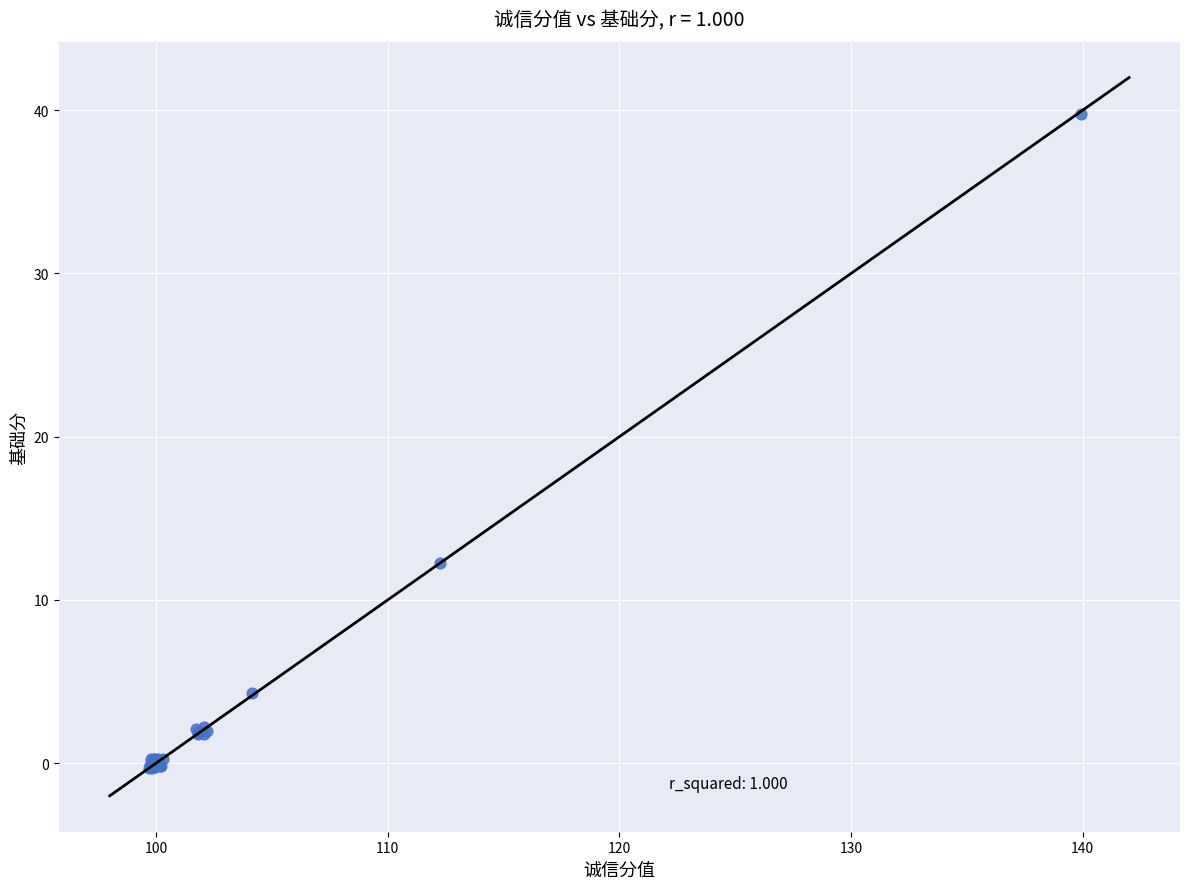

What Y value in the scatter plot is closest to 19?

12.3